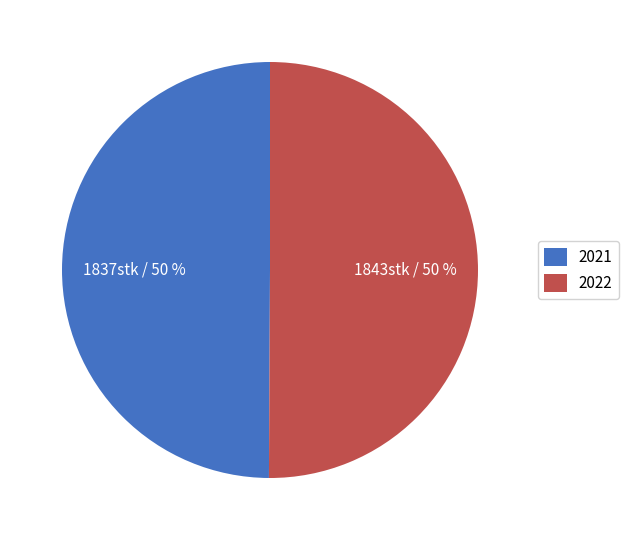

Approximately how many times larger is the value at 2021 compared to 2022?

1.0